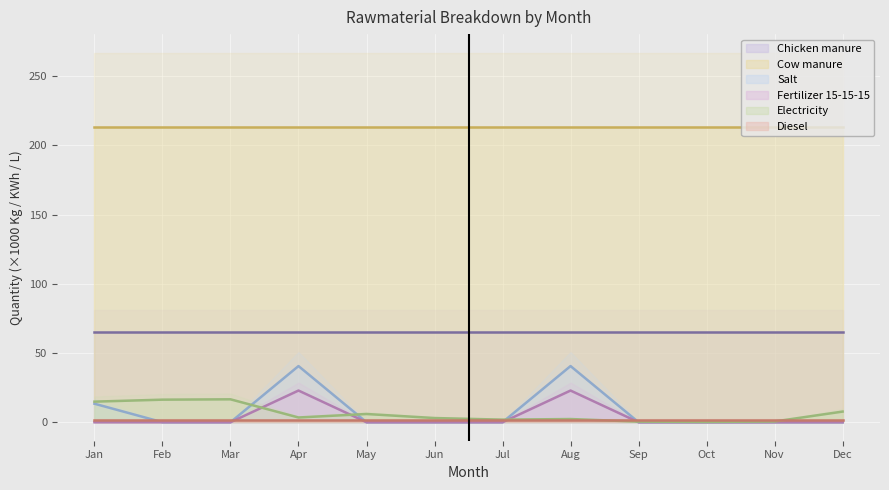

Which series has the largest total across all categories?

Salt